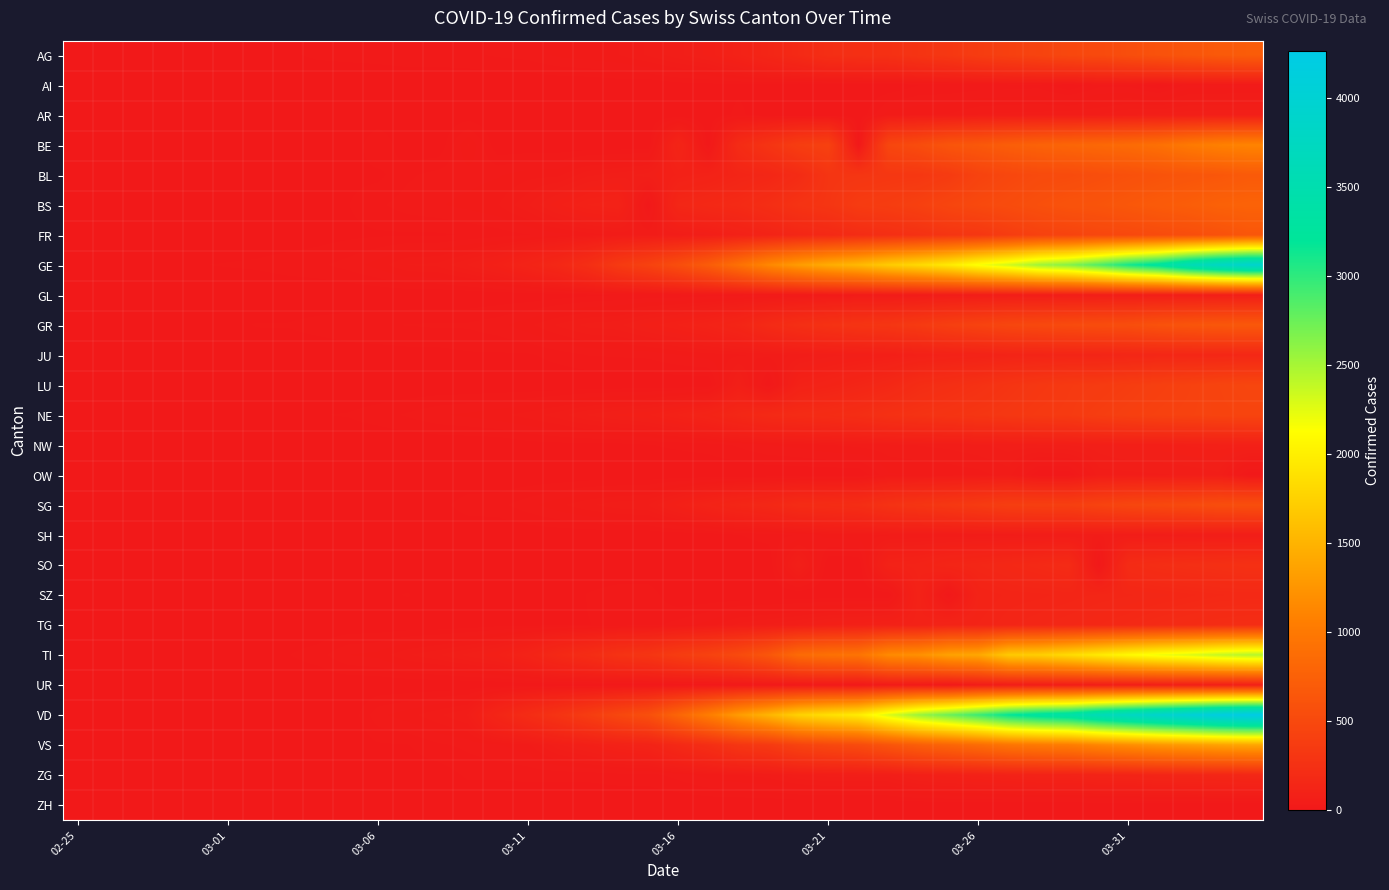

How many series are shown in this chart?

26